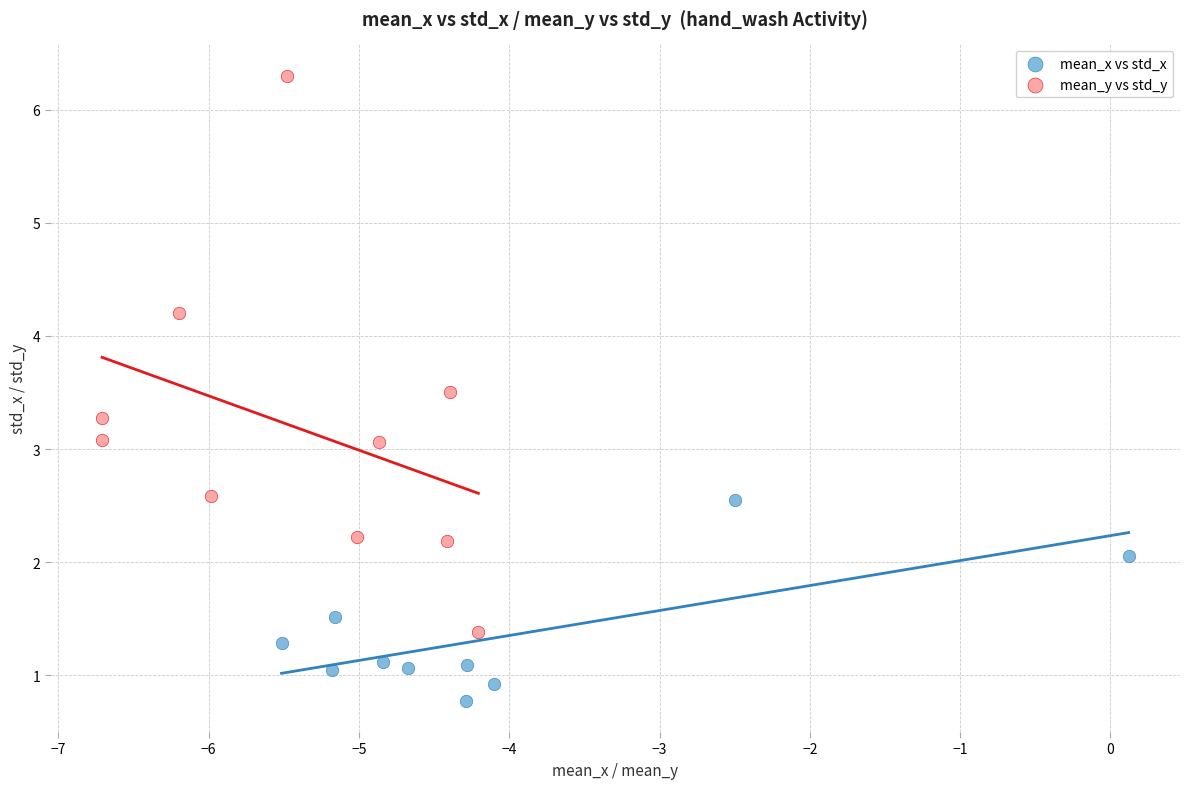

Which series has the widest spread of Y values?

mean_y vs std_y